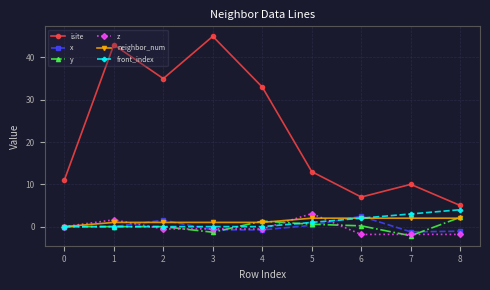

What is the difference between the x values at 1 and 6?

2.4